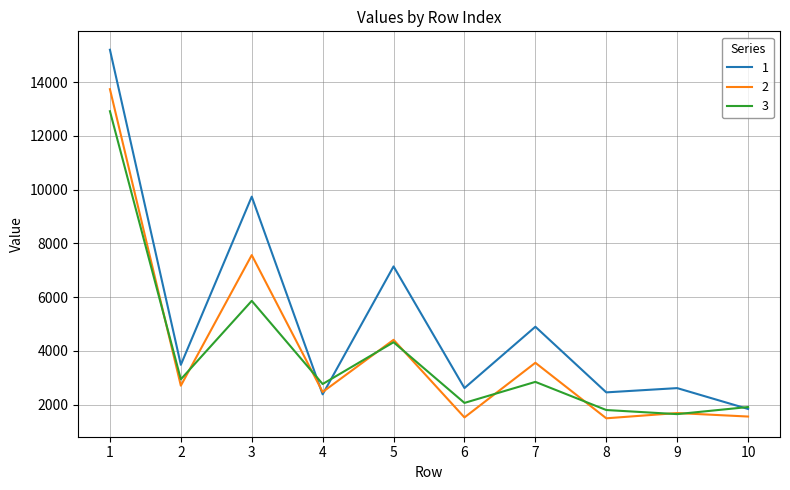

What is the difference between the highest and lowest values at 3?

3875.1